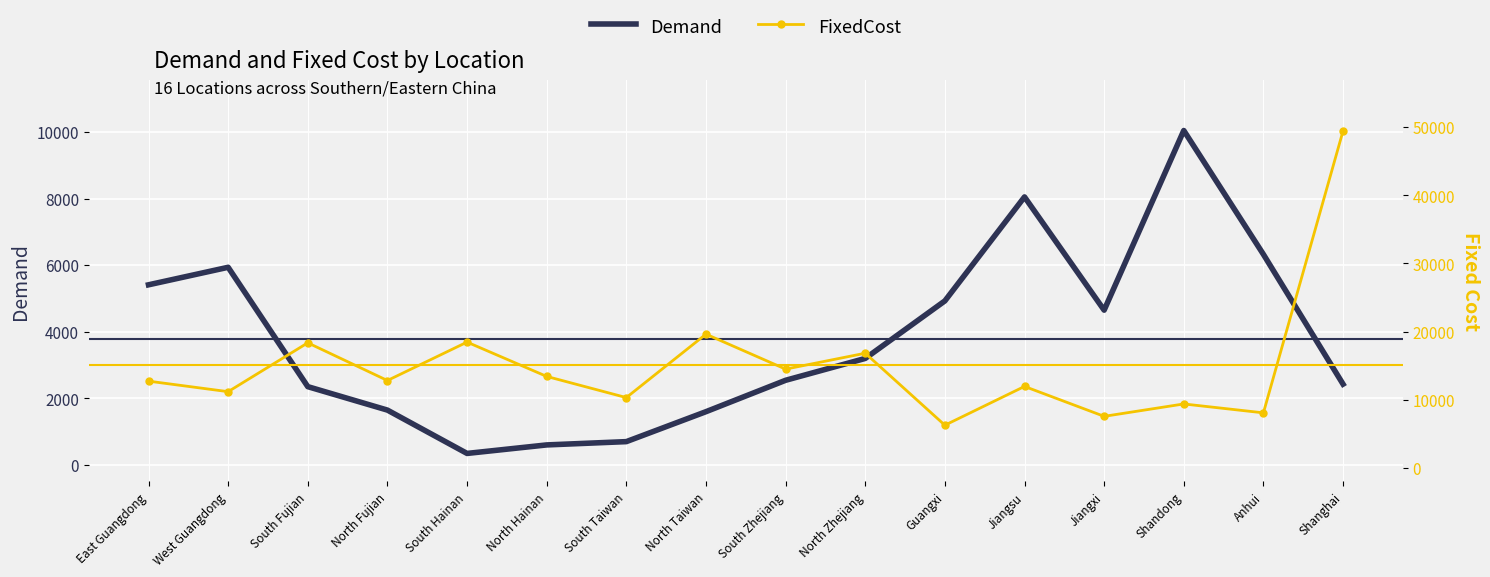

True or false: Demand and FixedCost intersect in this chart.

True